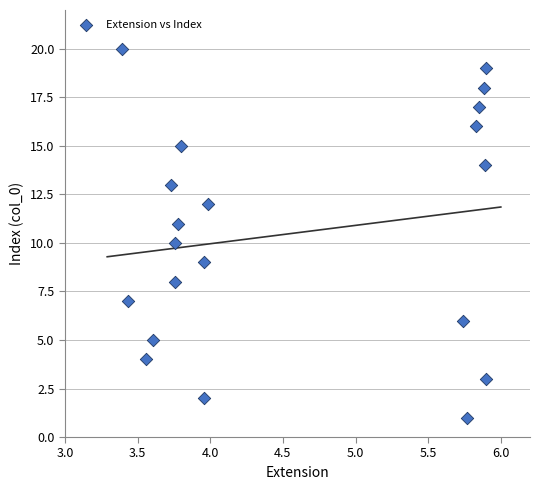

Count the number of points in this scatter plot.

20